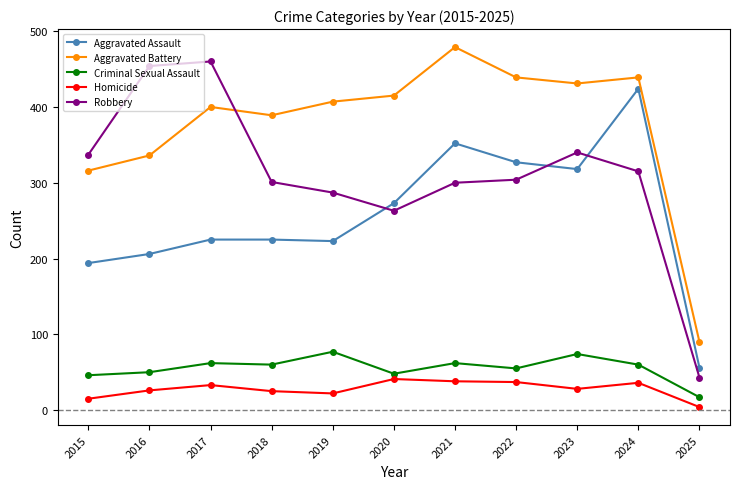

Is it true that Criminal Sexual Assault equals 62 at 2017?

True